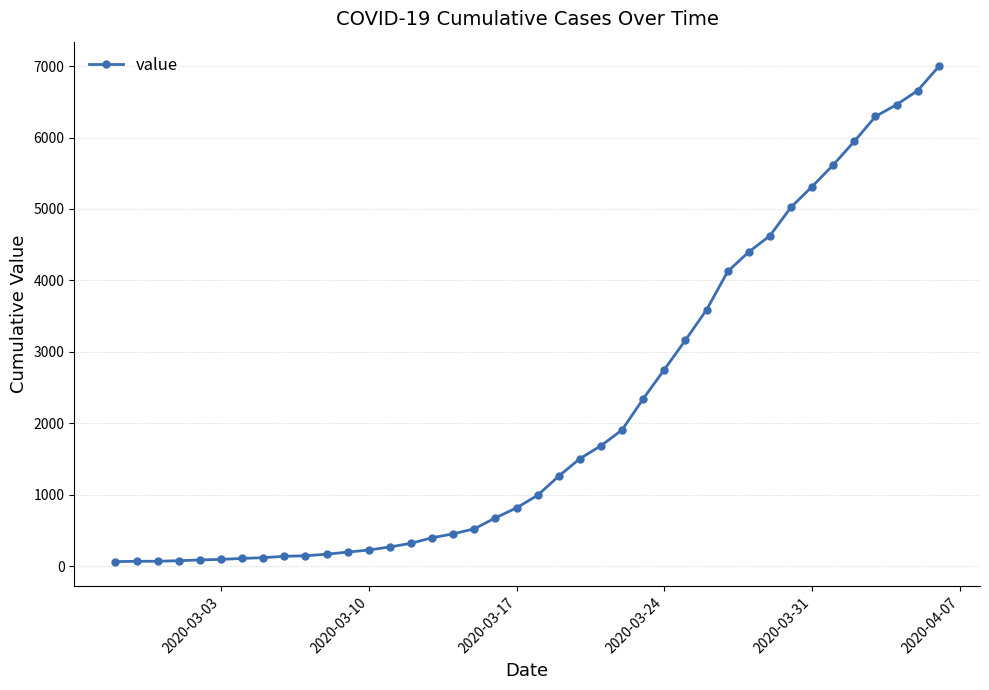

What is the maximum value shown in the chart?

6995